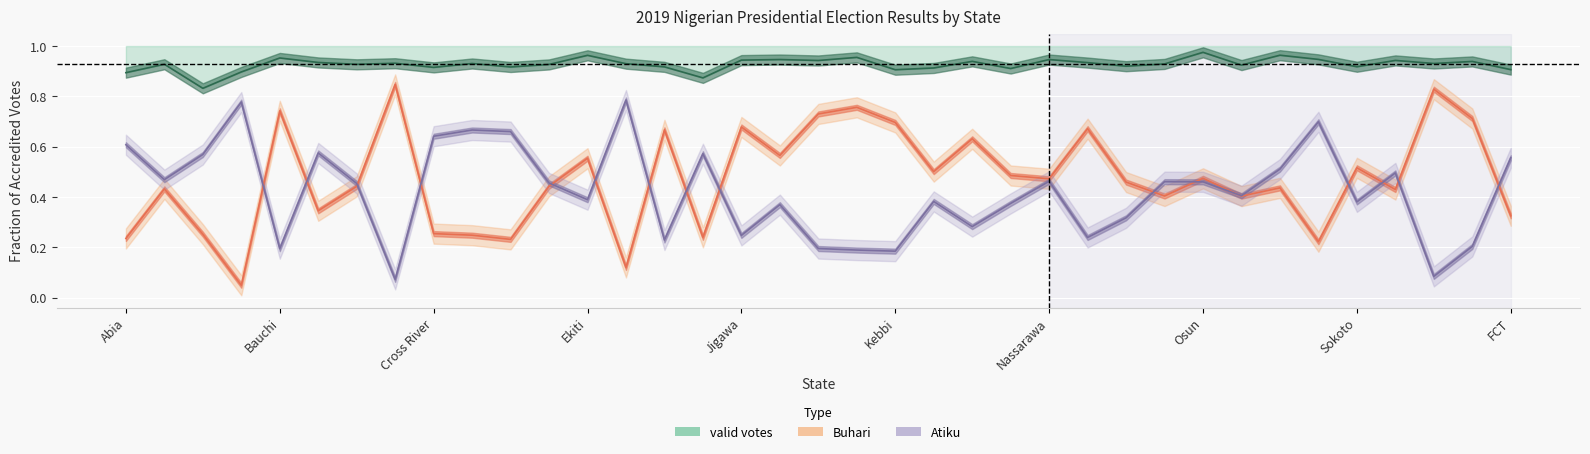

True or false: Atiku has more than 2 points higher than both neighbors.

True